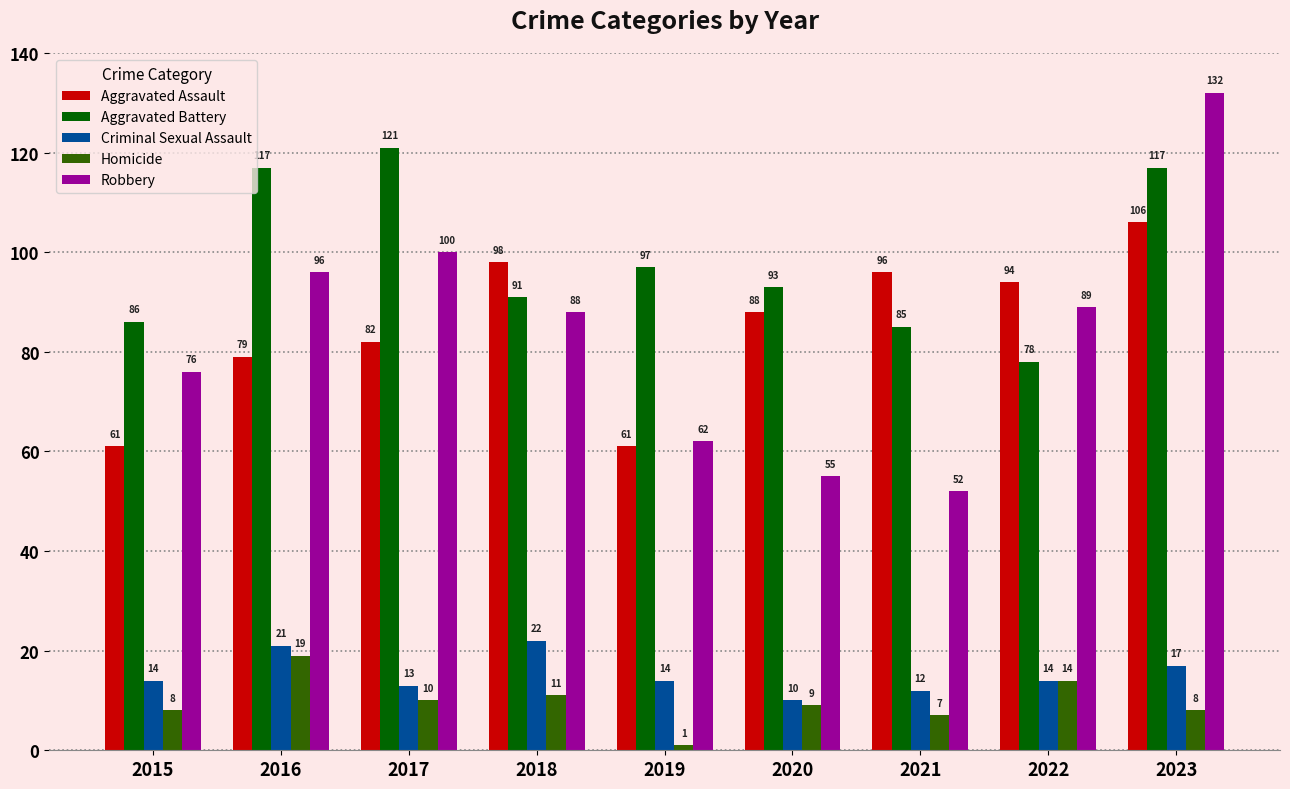

How many bars are there in total?

45